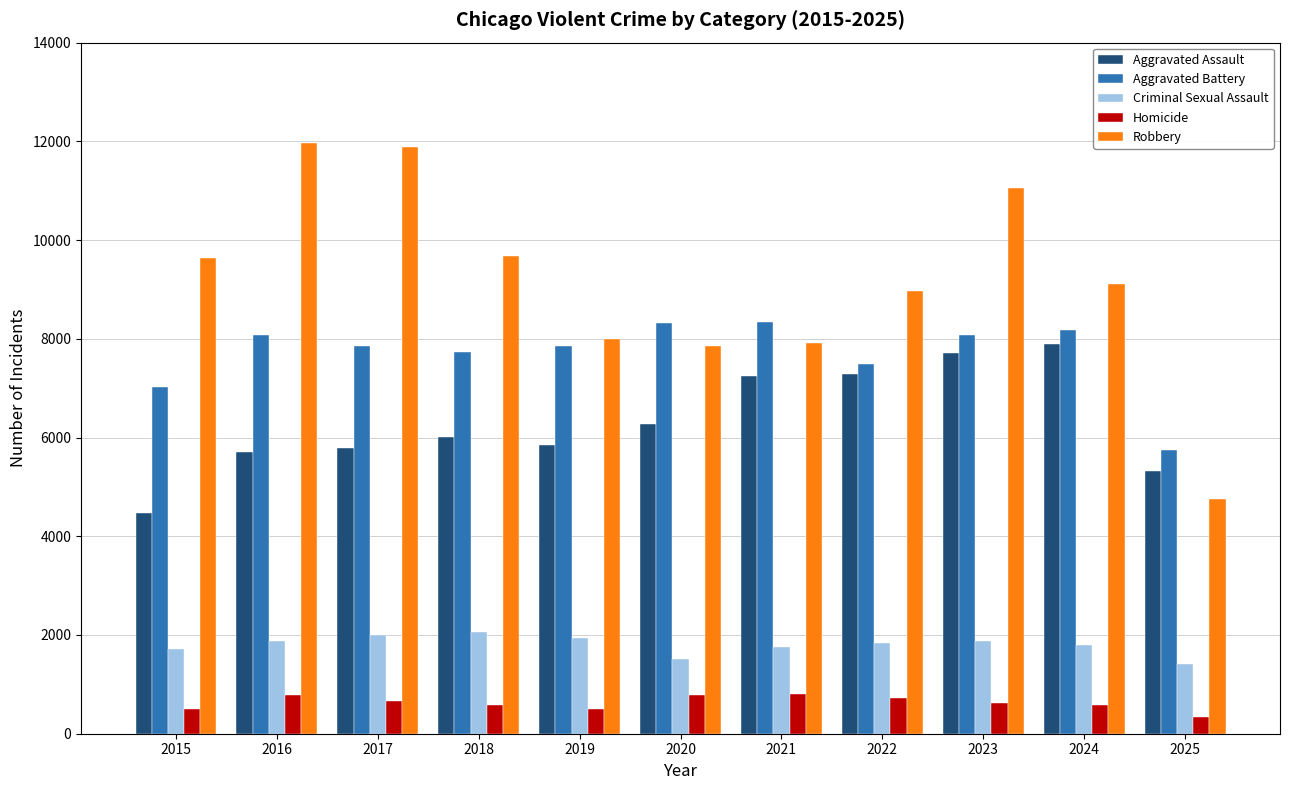

What is the difference between the second highest and second lowest values in the Robbery series?

4026